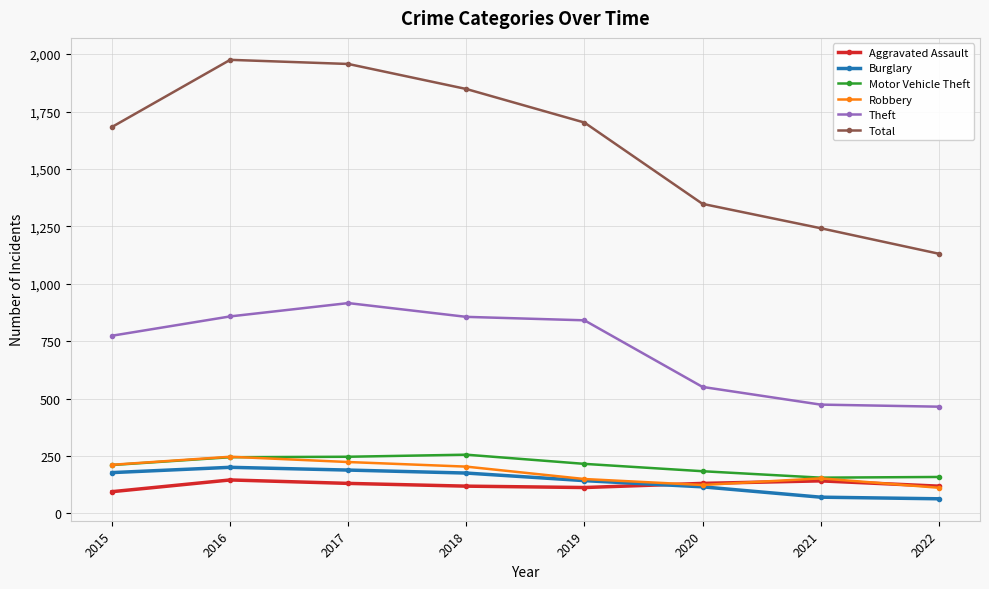

True or false: Robbery and Theft intersect in this chart.

False